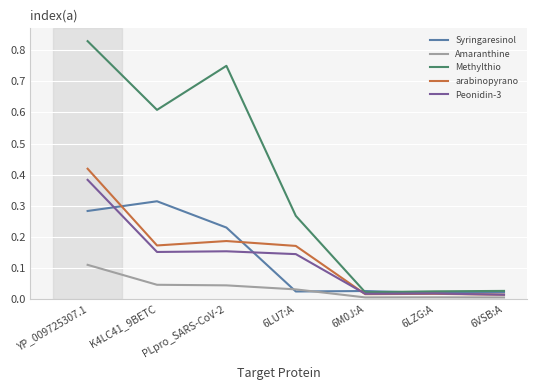

Is it true that Methylthio equals 0.2 at PLpro_SARS-CoV-2?

False